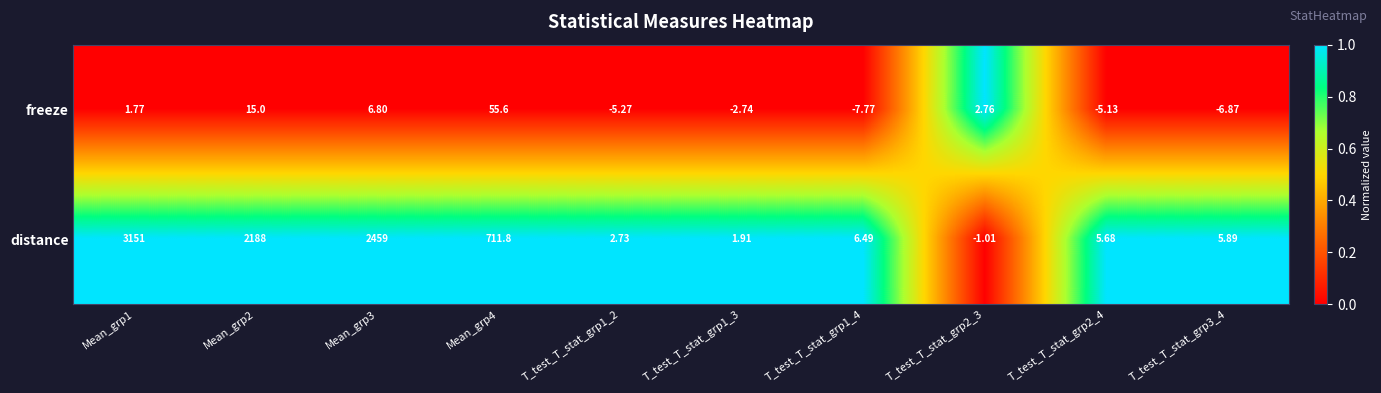

List the series in order of their overall mean, lowest first.

freeze, distance